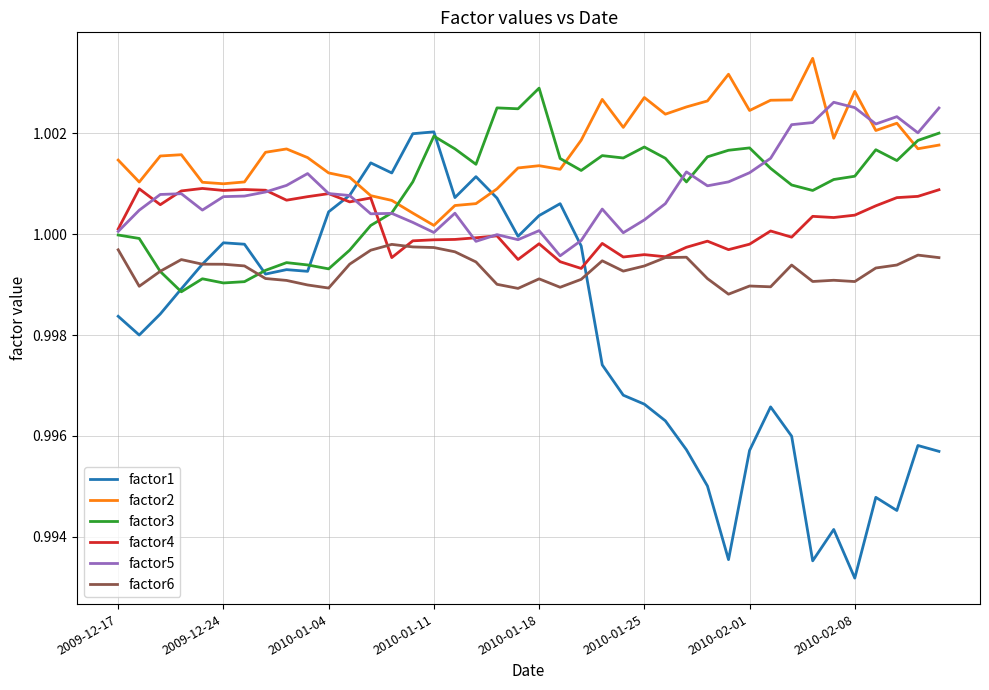

Which series has the largest range (max minus min)?

factor1